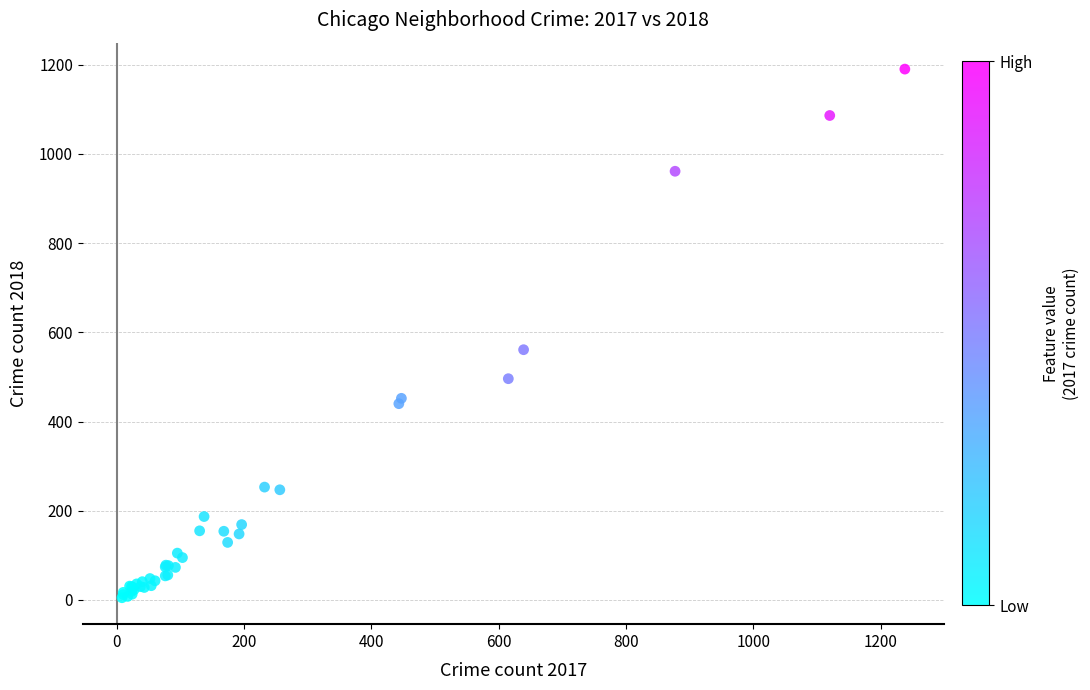

What Y value in the scatter plot is closest to 597?

561